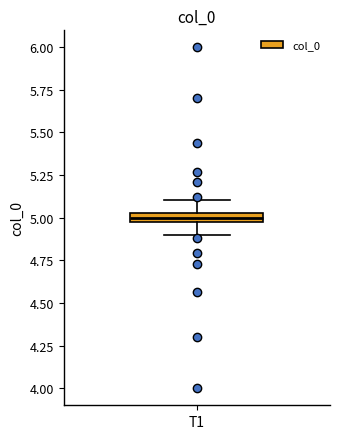

Where does the median line of the box for T1 sit on the y-axis? The values are not printed on the chart, so give them approximately, as read against the axis.

5.00